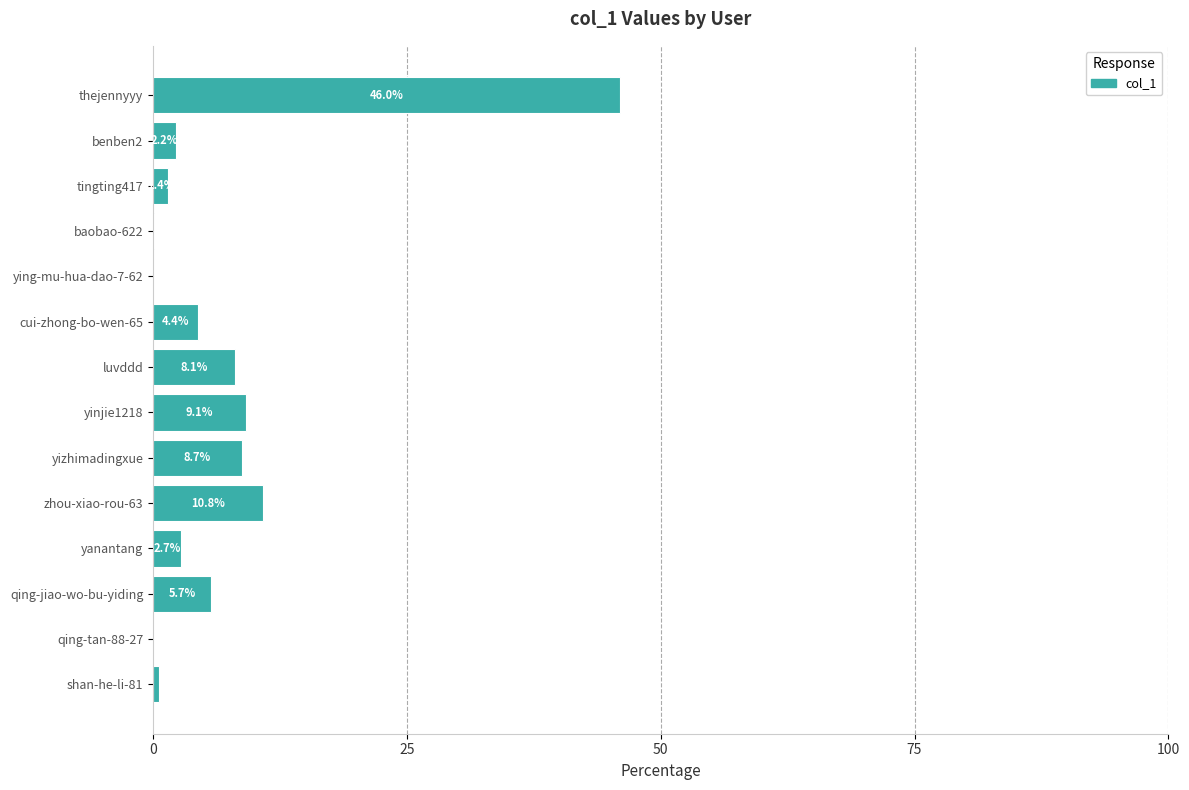

The value at zhou-xiao-rou-63 is 10.8. True or false?

True